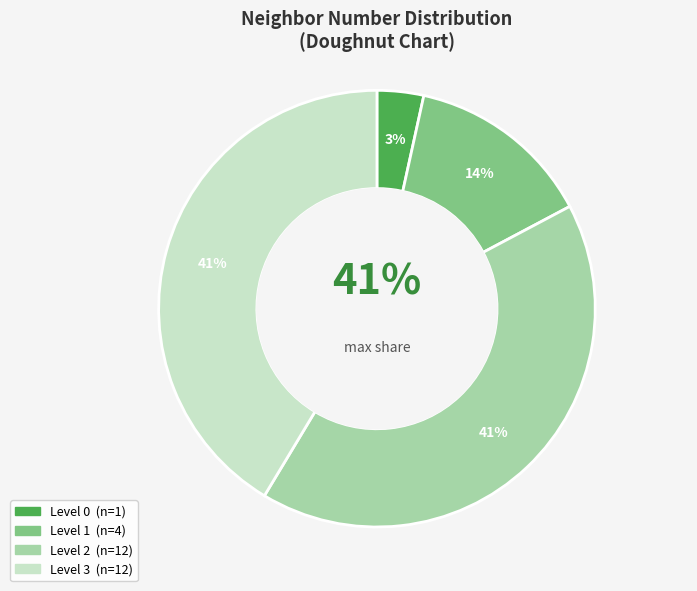

Between 1 and 0, which is larger?

1